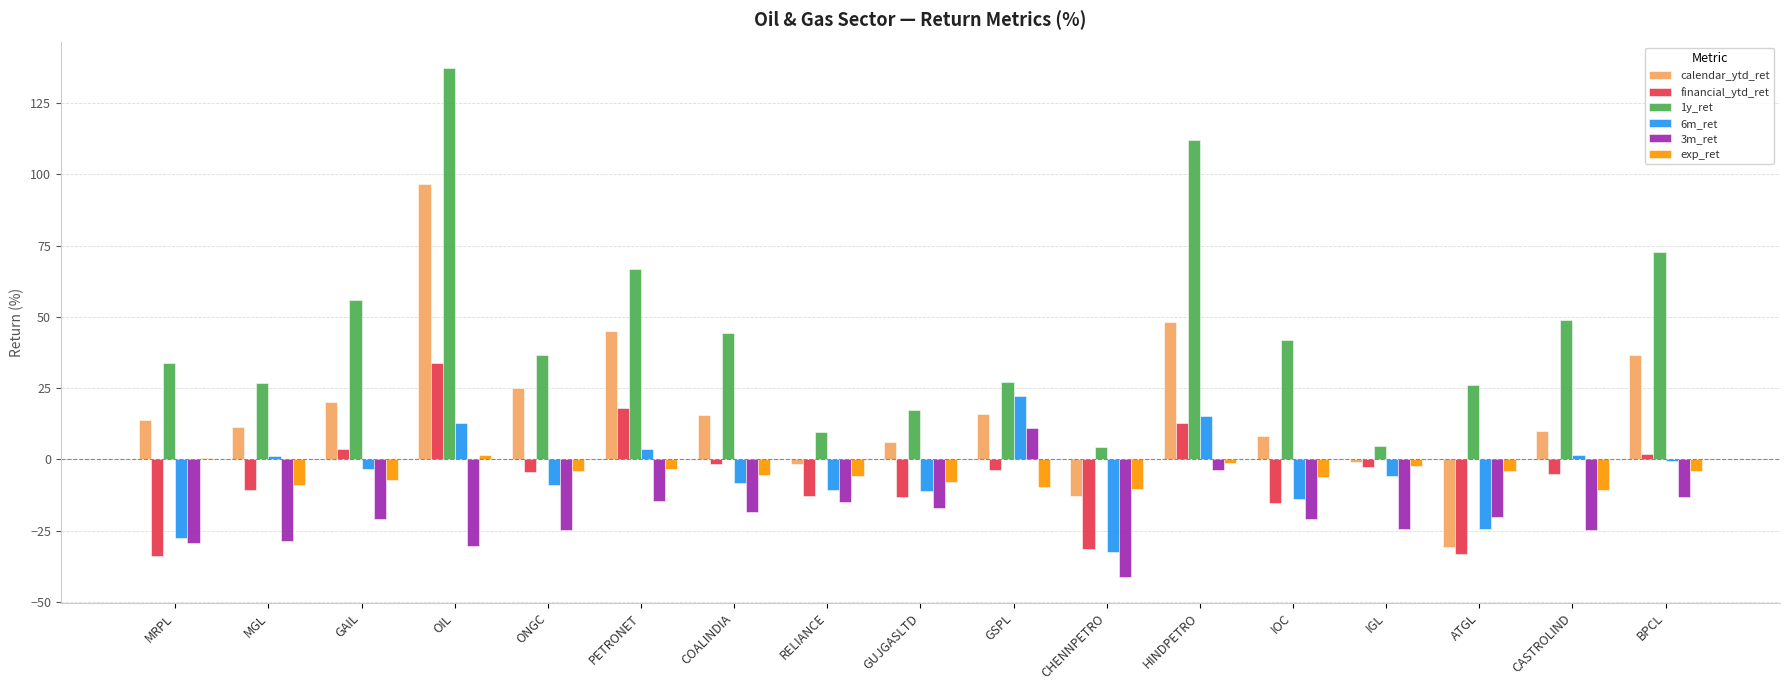

At which label does financial_ytd_ret reach its peak?

OIL